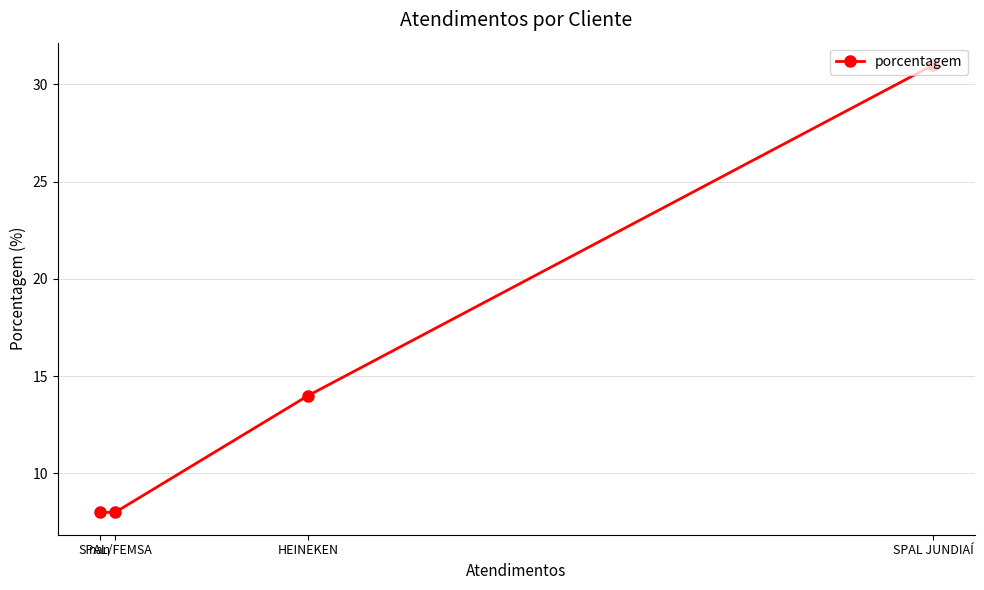

What is the value of the 3rd point from the left?

14